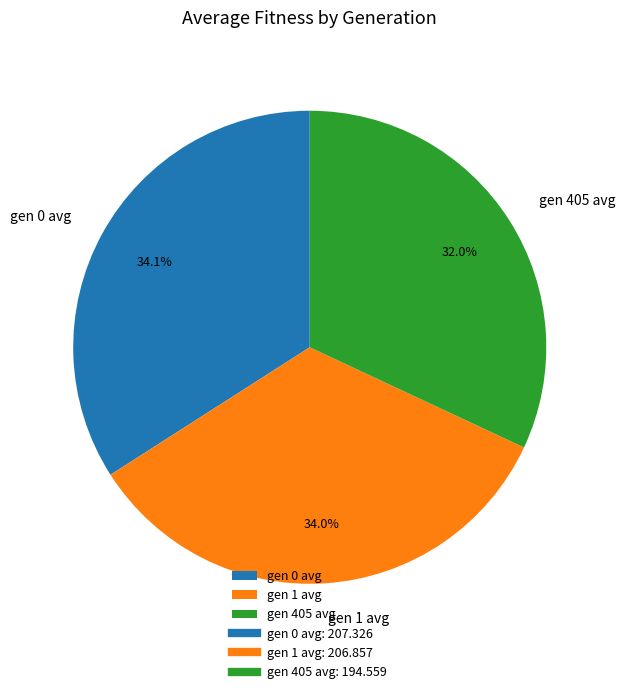

Does any single category account for the majority?

No